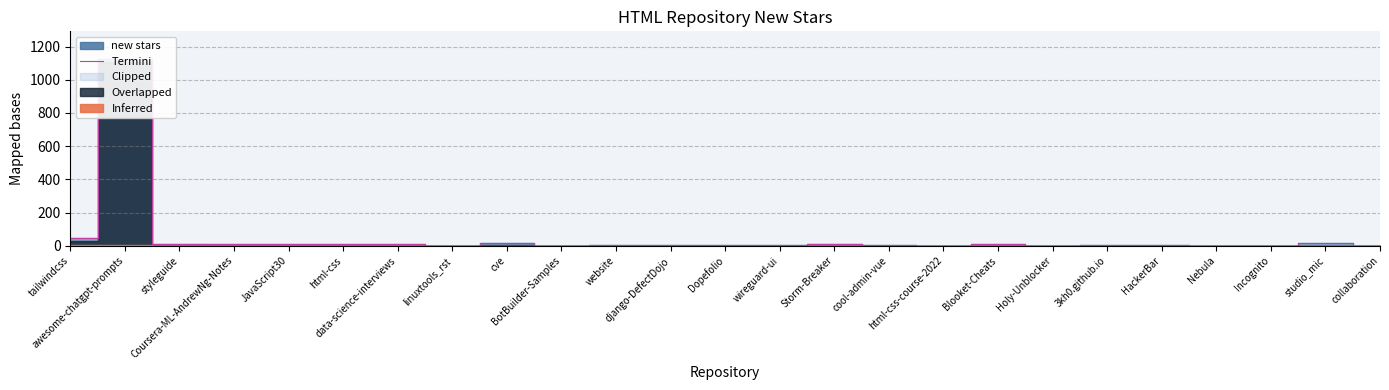

Reading left to right, what are all the values shown in this chart?

46	1123	13	12	8	12	9	1	19	0	2	2	3	4	13	4	0	10	0	5	4	1	1	14	1